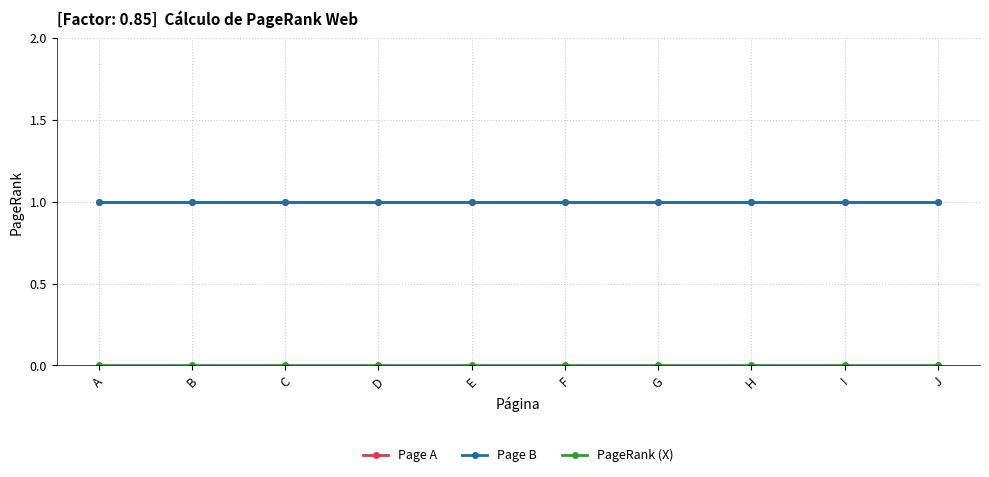

What is the total value across all series at H?

2